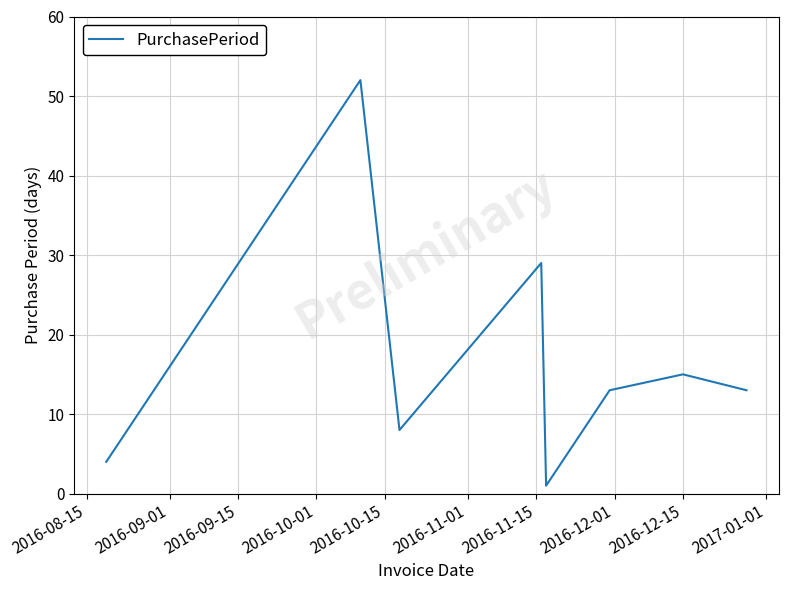

What is the average value?

17